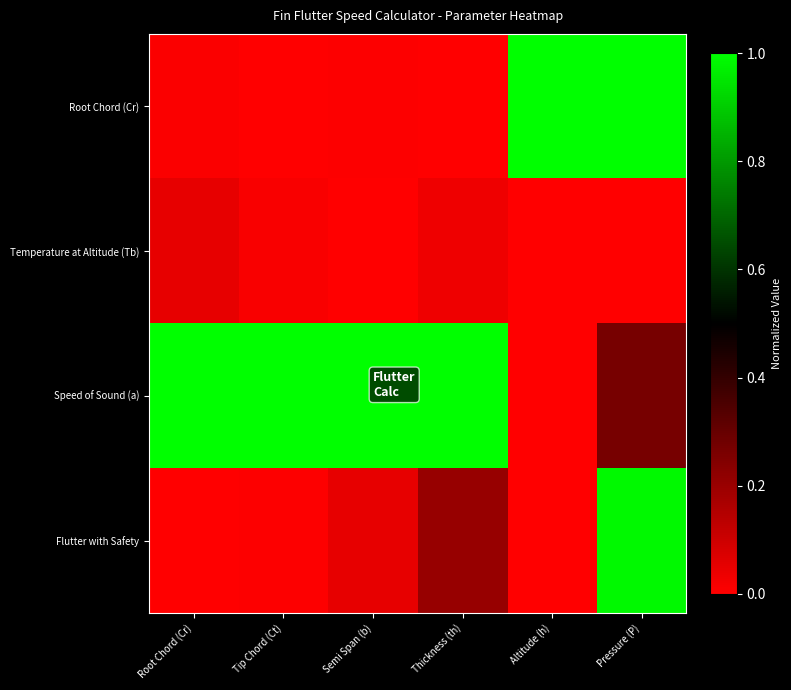

Count the number of data series in this chart.

4